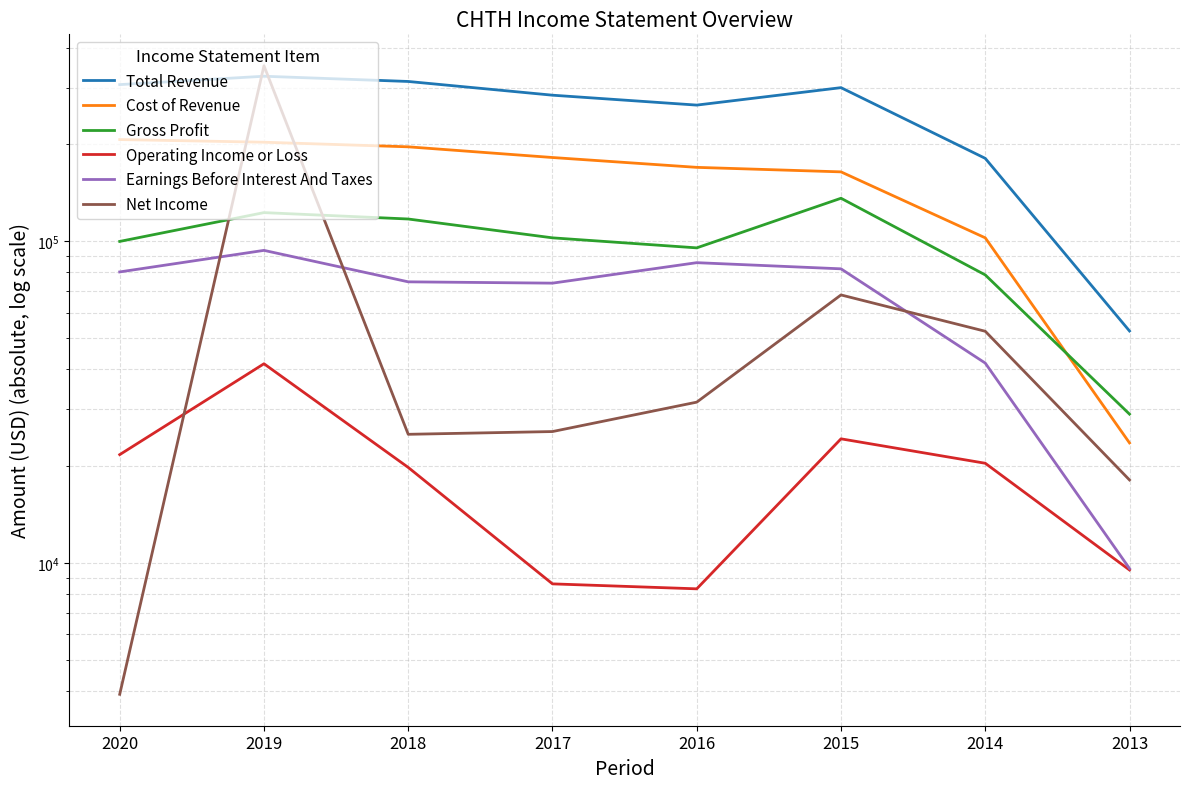

In Operating Income or Loss, how many points are higher than both neighbors (excluding endpoints)?

2